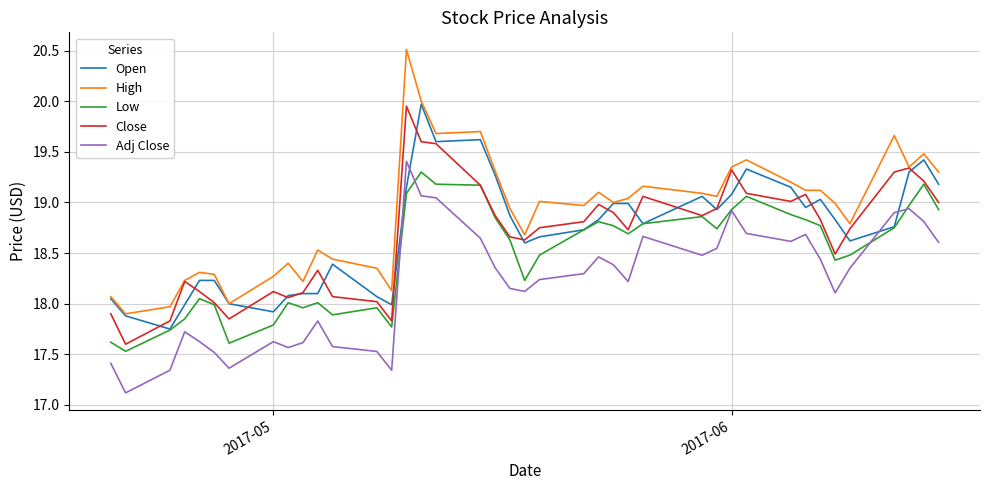

Which series has the largest total across all categories?

High